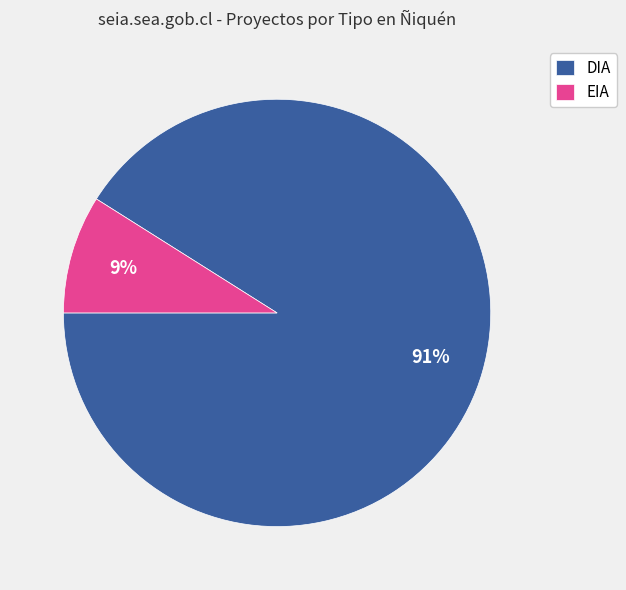

Which slice is the largest?

DIA